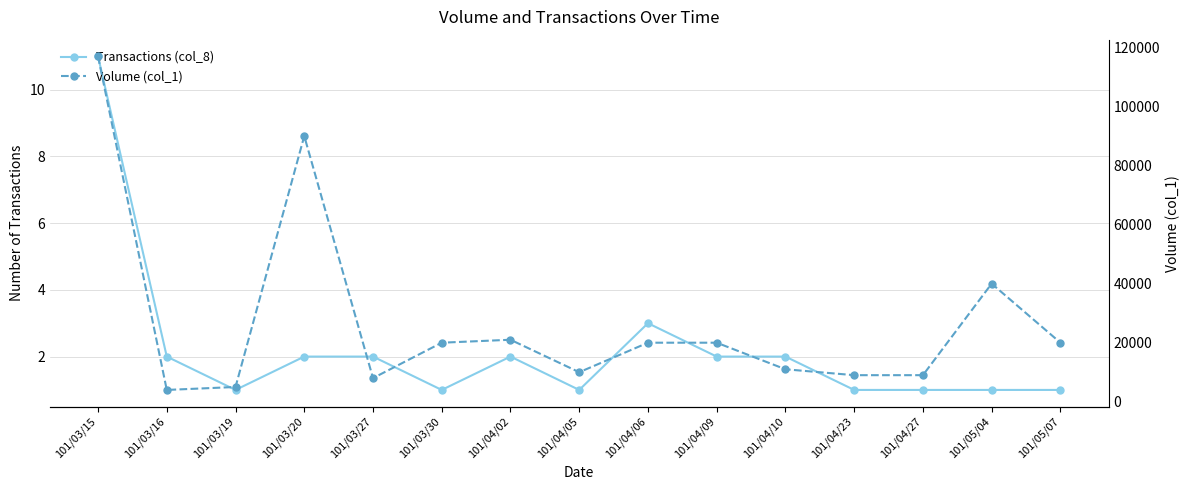

What are all the series names shown in the legend?

Transactions (col_8), Volume (col_1)